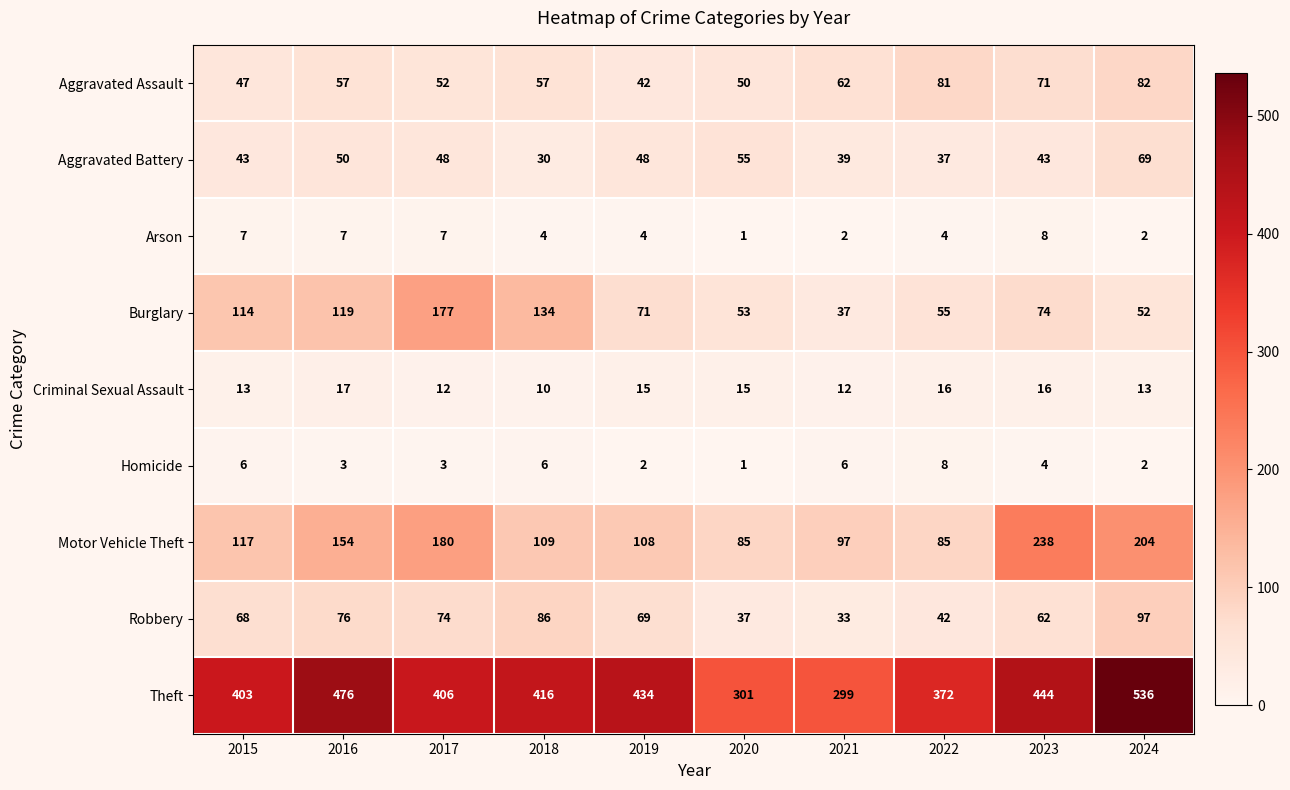

Which series has the largest range (max minus min)?

Theft